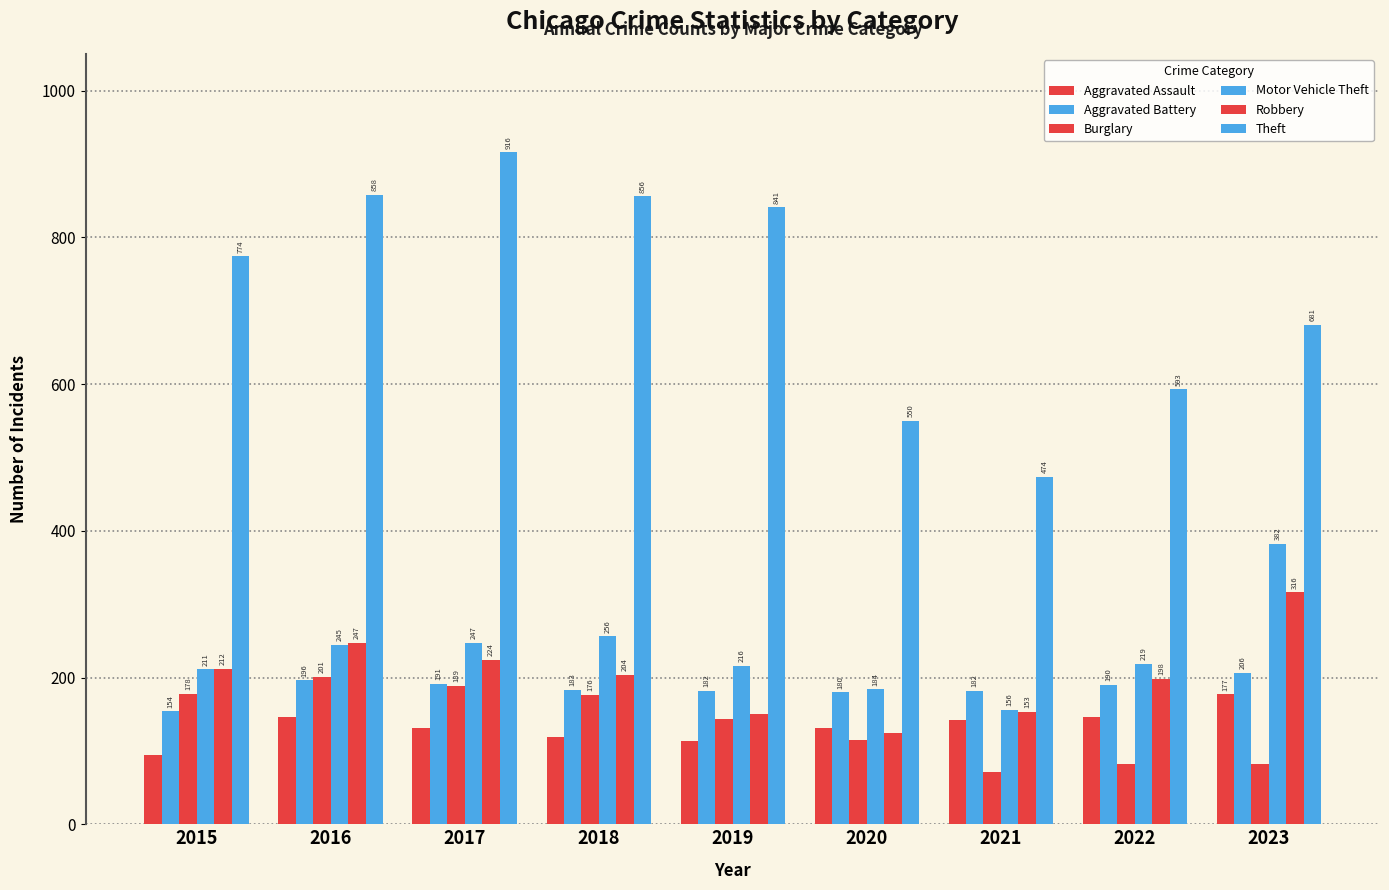

Does the chart contain stacked bars?

No